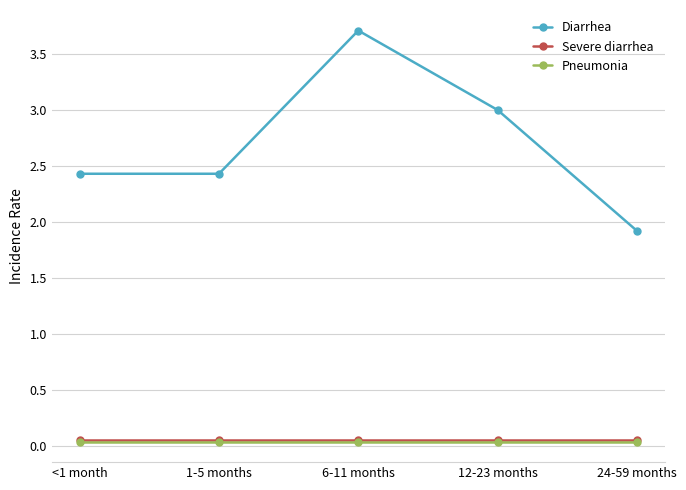

True or false: Diarrhea and Severe diarrhea intersect in this chart.

False